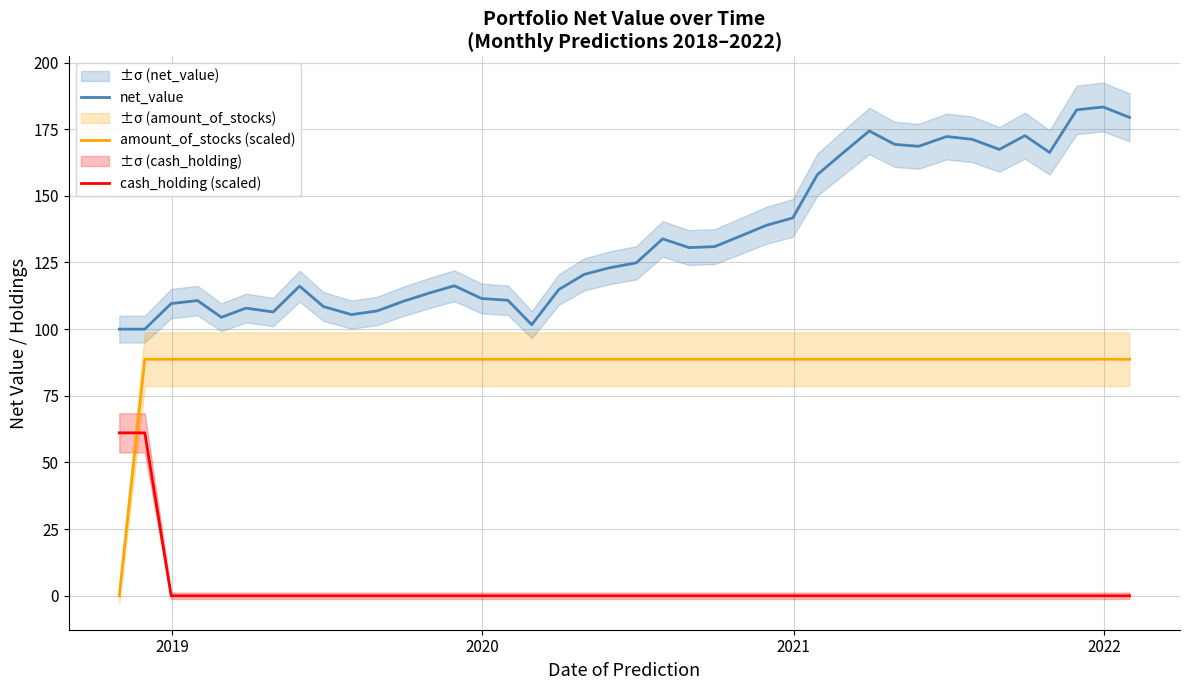

Count the number of categories in the chart.

40